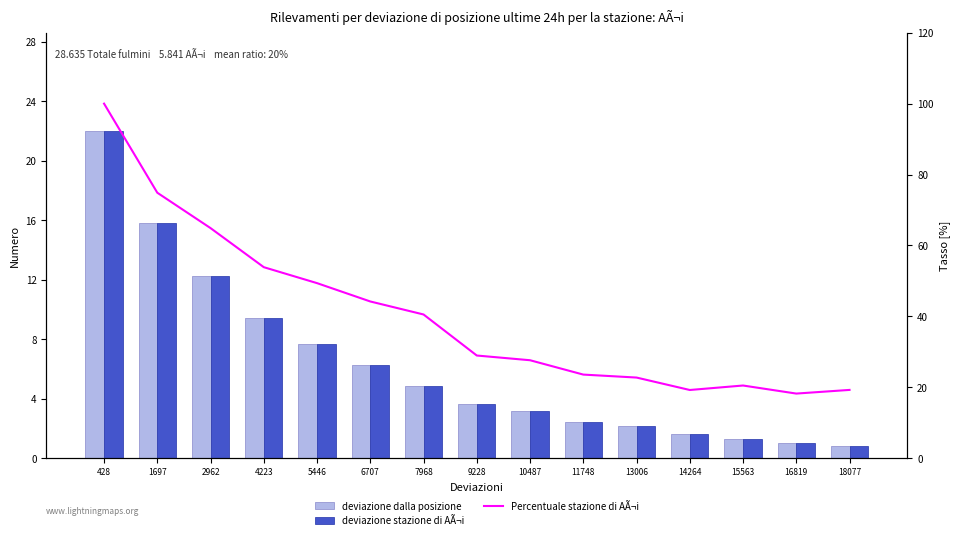

Which label corresponds to the smallest value in the chart?

18077